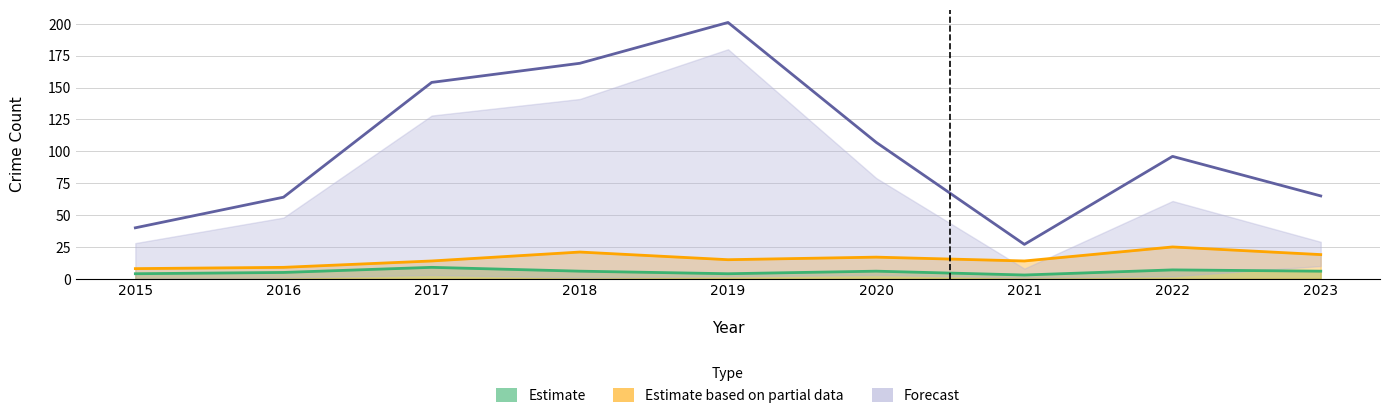

How many data points in Forecast are above 96?

4